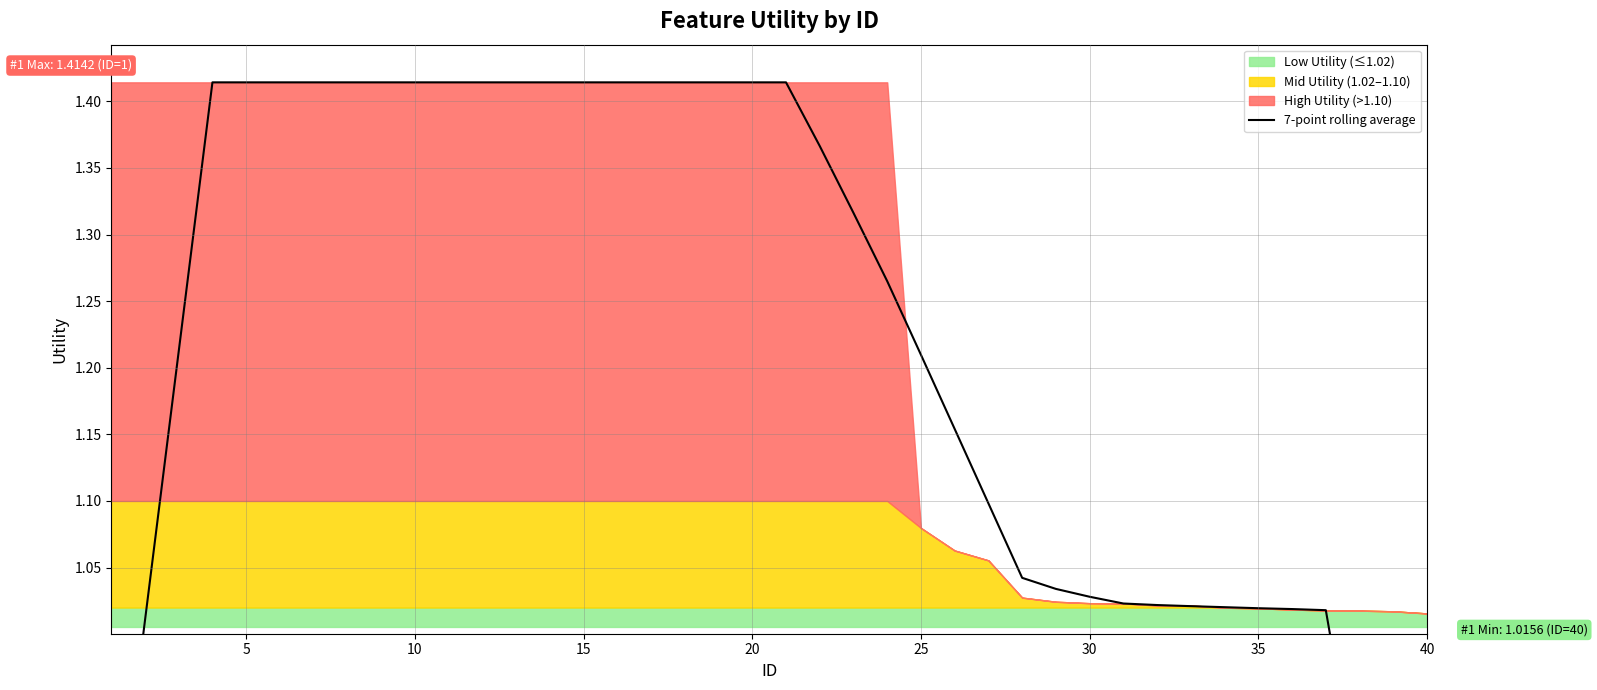

How many lines are shown in the chart?

1